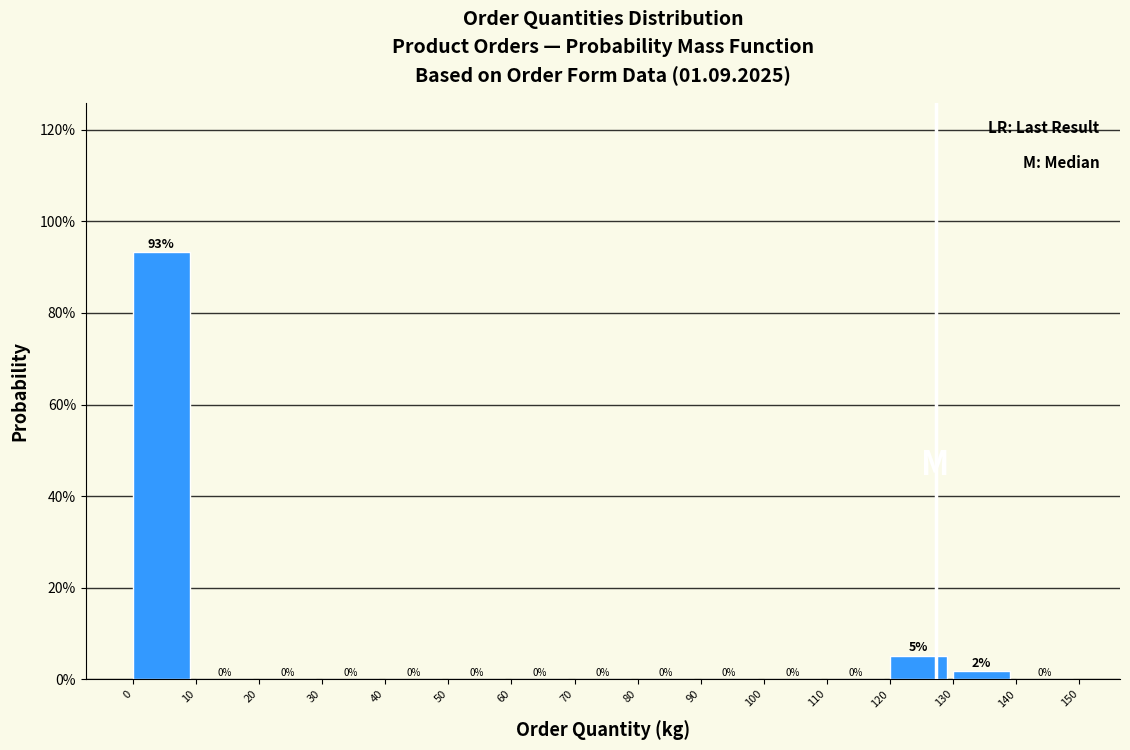

Over which range of the x-axis is the bar tallest?

0 to 10